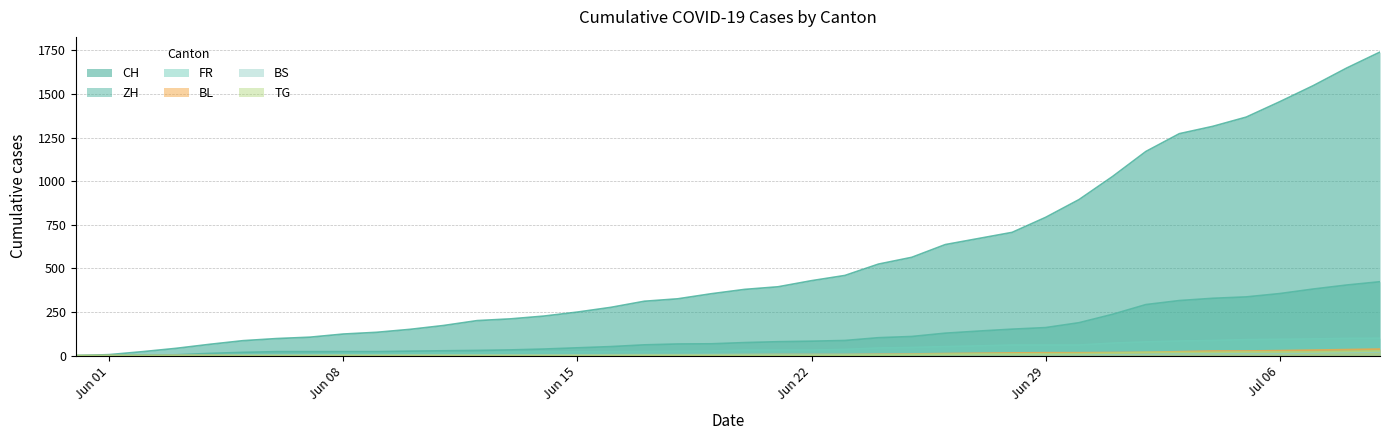

Where is TG nearest to the value 13?

2020-06-30